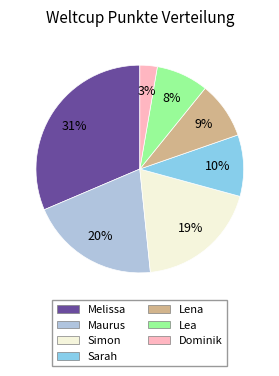

To the nearest percent, what portion does Lea represent?

8%